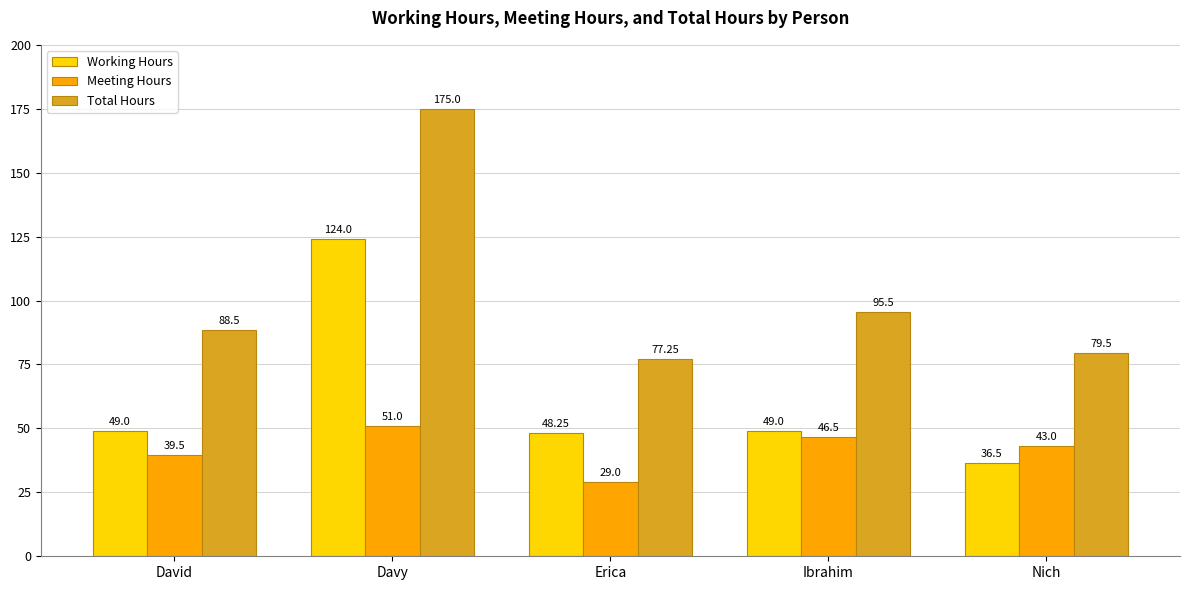

What is the maximum value for Working Hours?

124.0